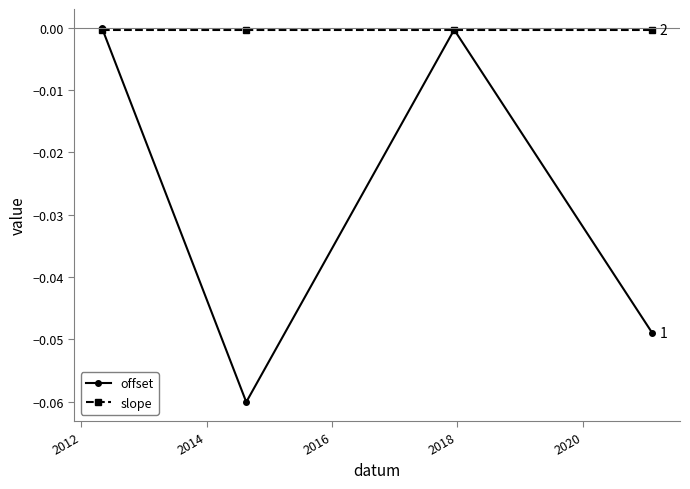

Which series has the largest total across all categories?

slope